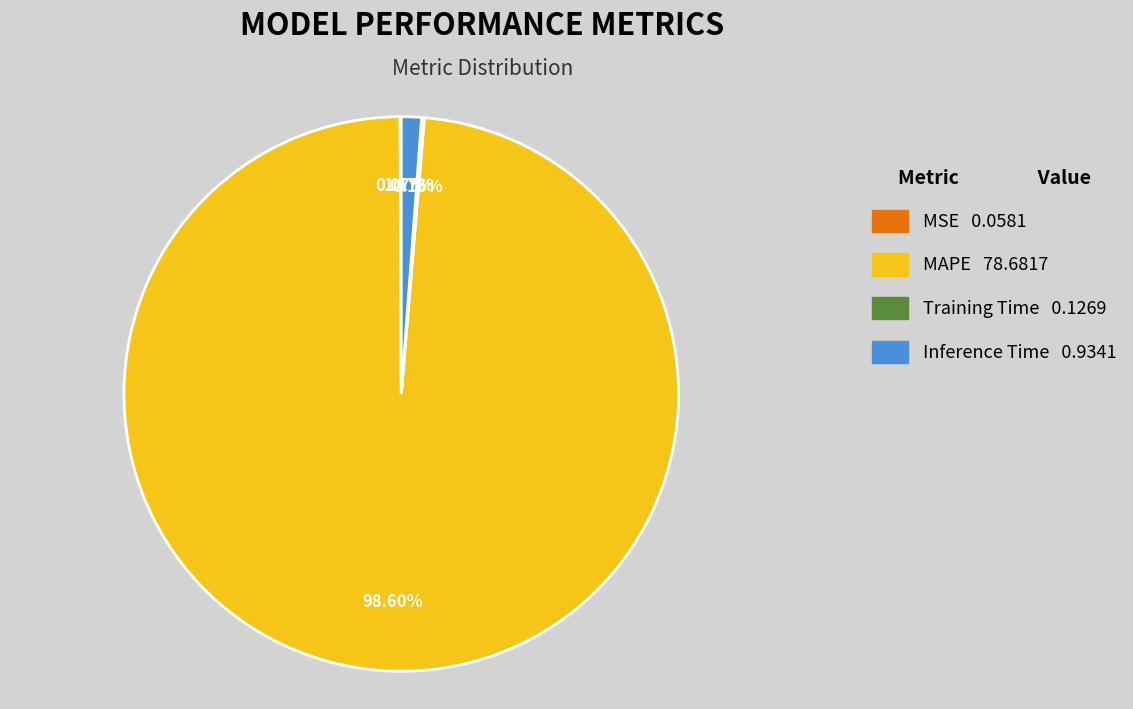

To the nearest percent, what portion does MAPE represent?

99%